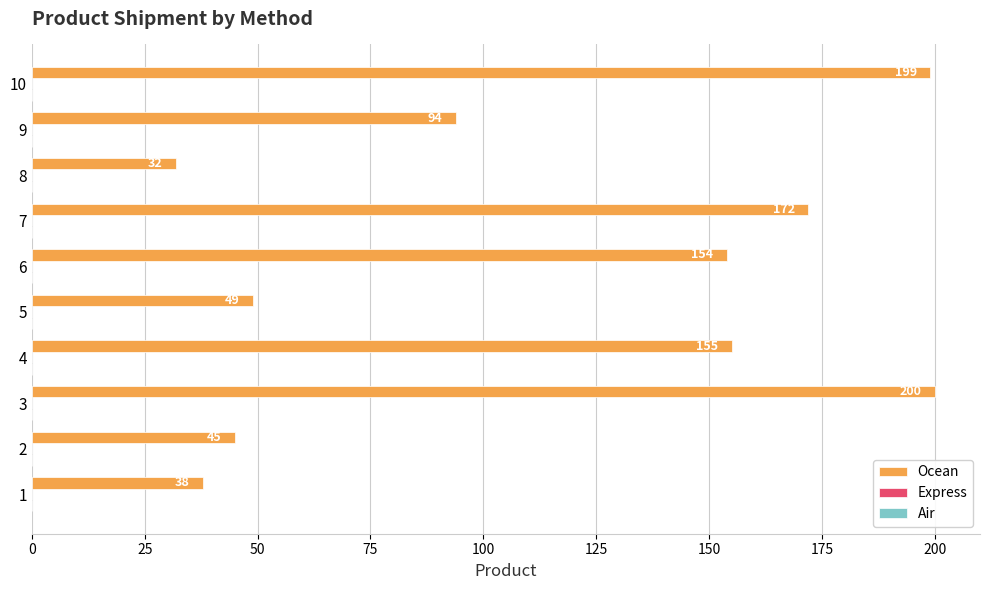

What is the average value?

114